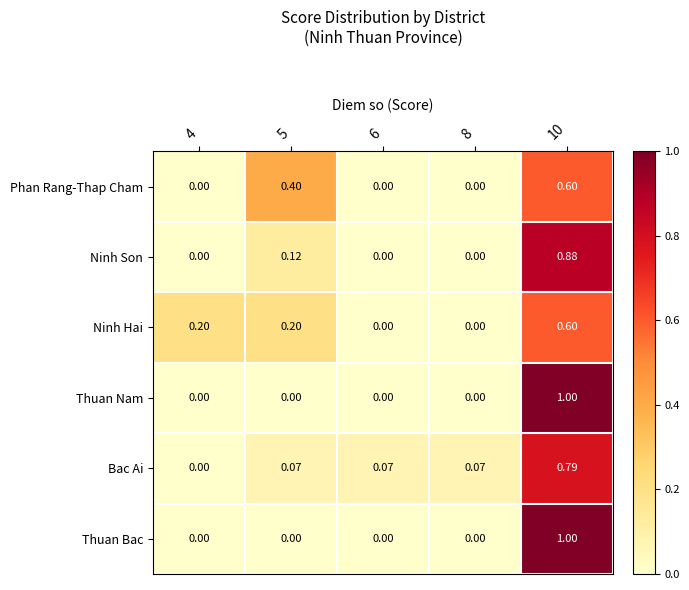

Is the value of Phan Rang-Thap Cham at 5 greater than the value of Thuan Nam at 5?

Yes